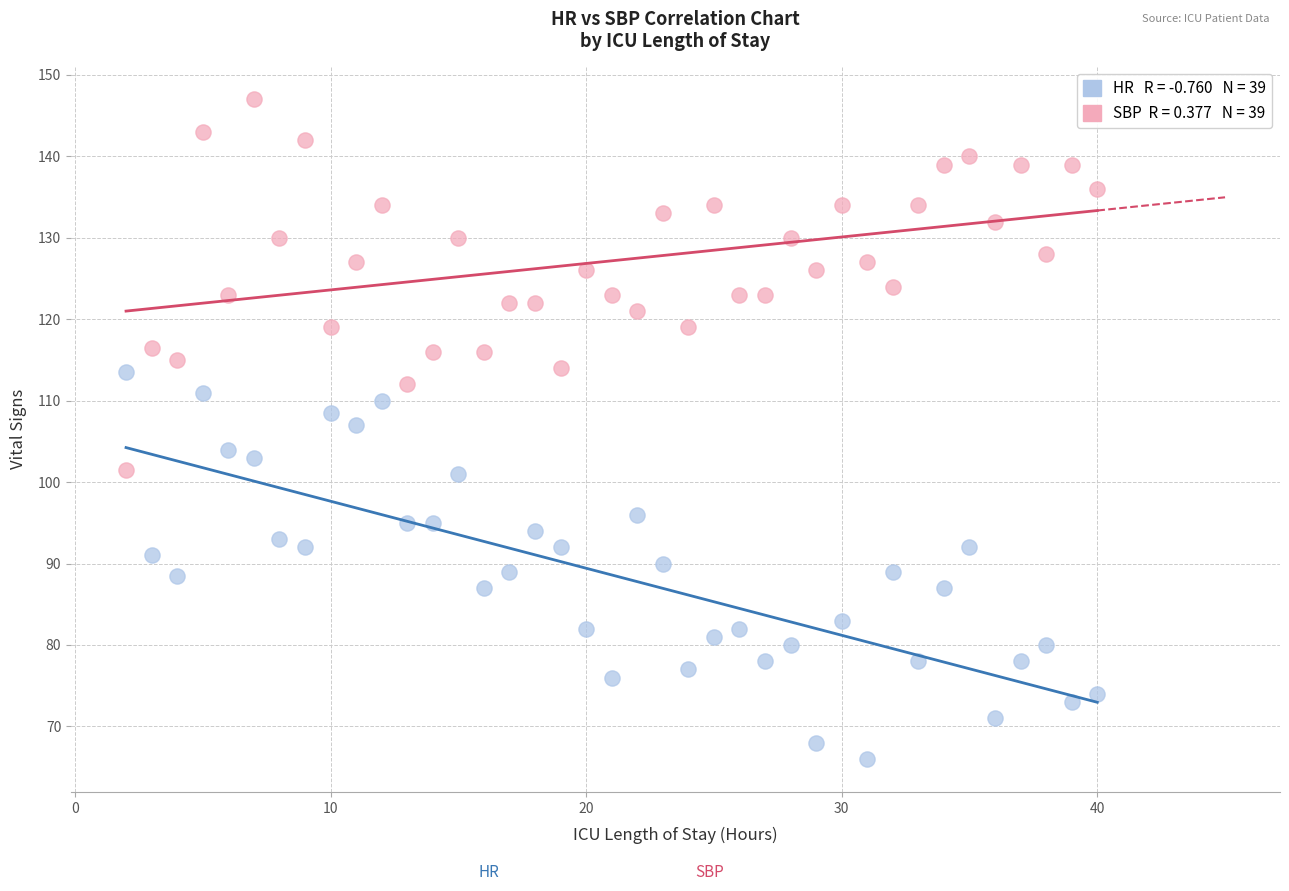

Across all data points, what is the range of X values (max minus min)?

38.0